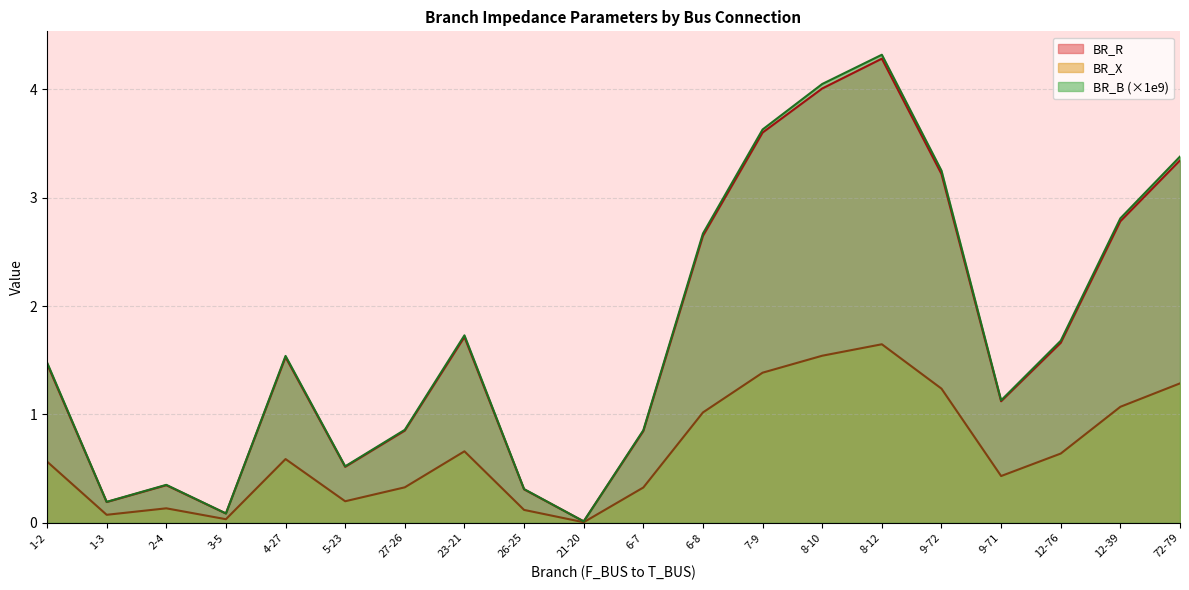

How many lines are shown in the chart?

3